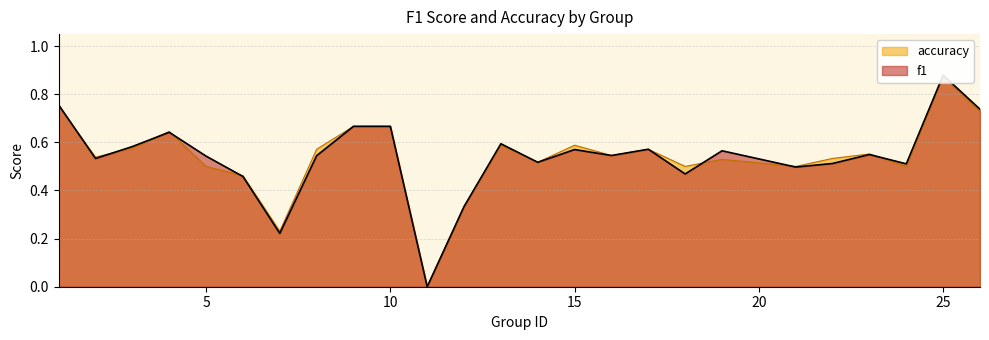

How many interior local peaks does the accuracy series have?

7